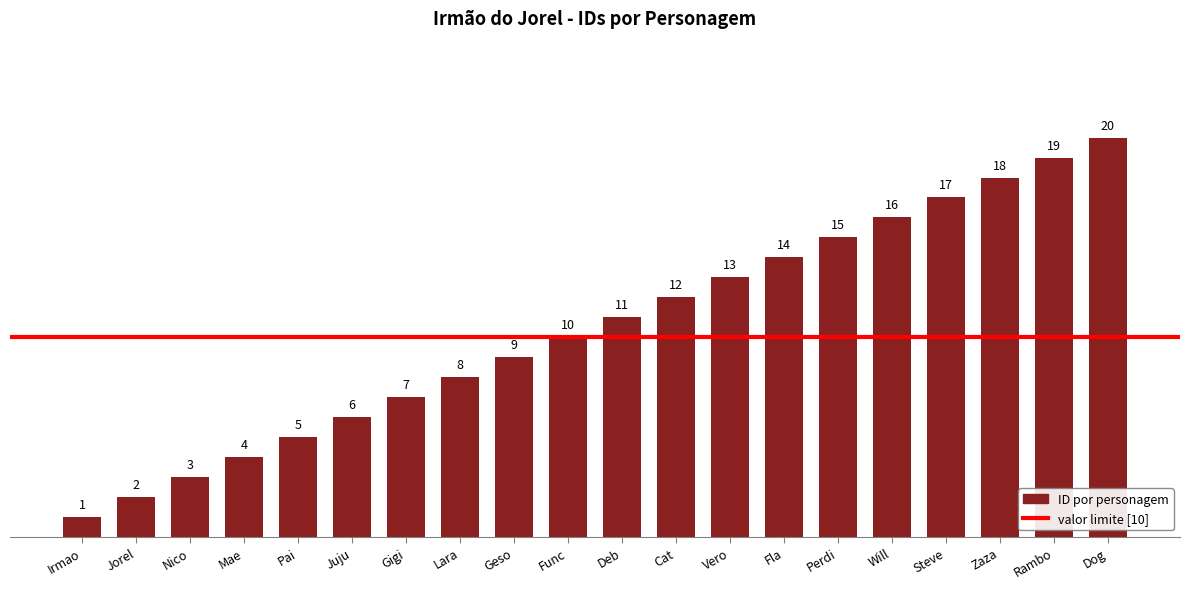

What is the maximum value shown in the chart?

20